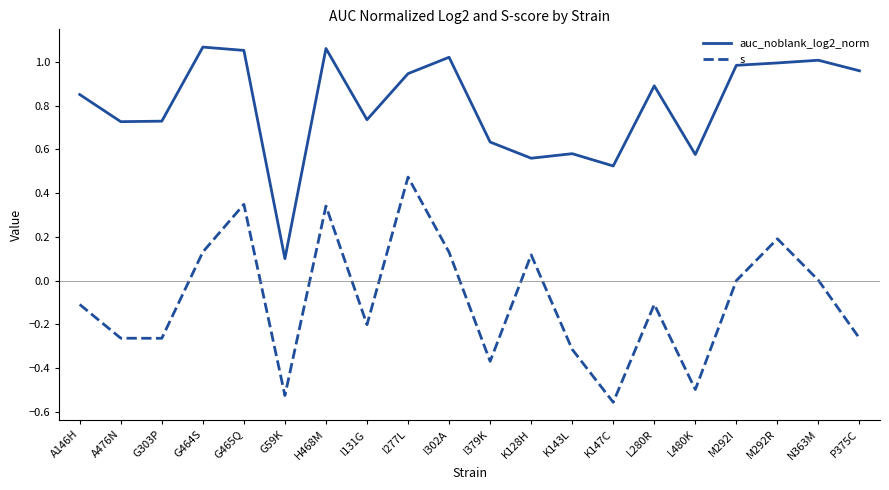

List the series in order of their overall mean, lowest first.

s, auc_noblank_log2_norm